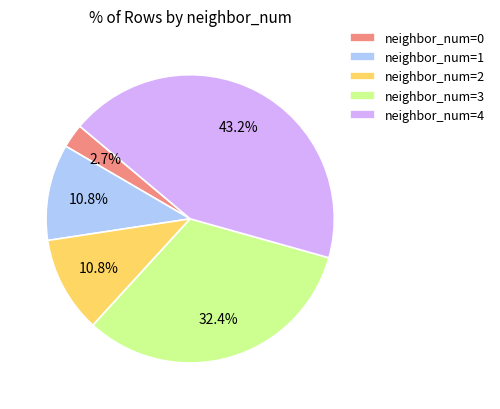

To the nearest percent, what is the difference between the largest and smallest slice percentages?

41%